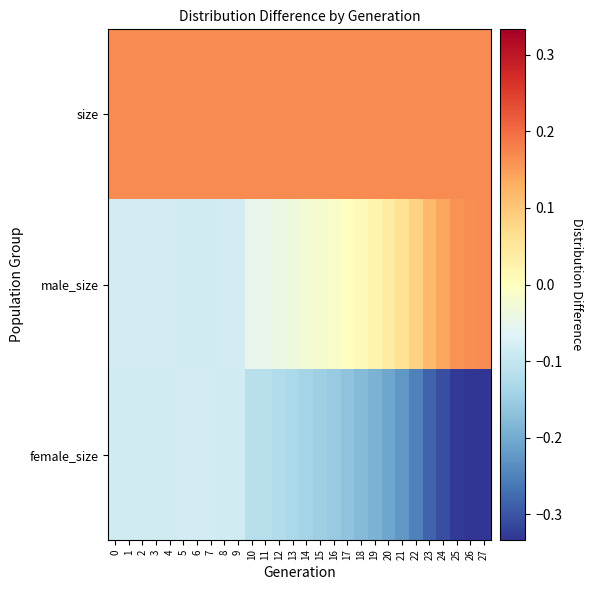

Which series has the widest spread of values?

male_size